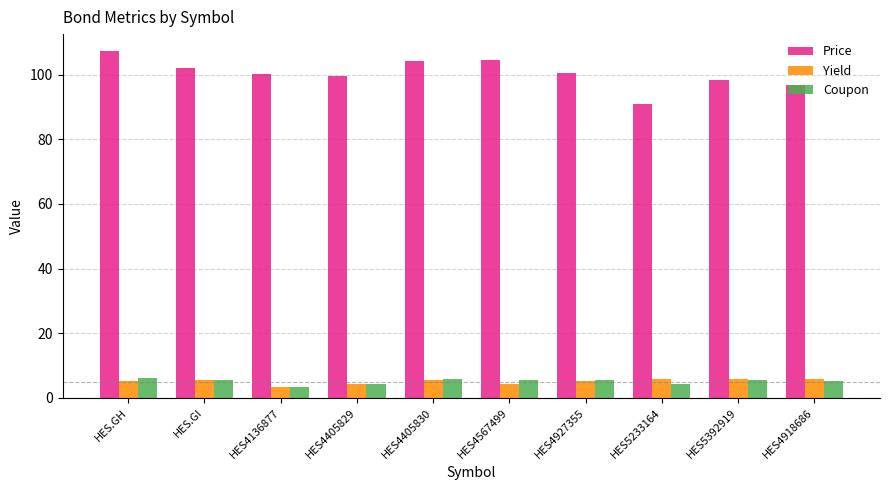

What is the difference between the highest and lowest values at HES5233164?

86.7